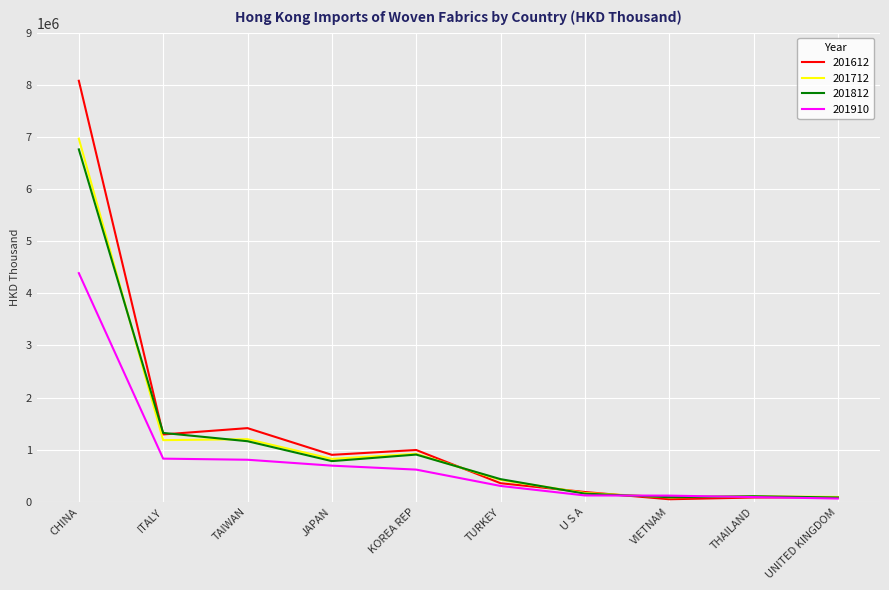

Which series has the largest range (max minus min)?

201612